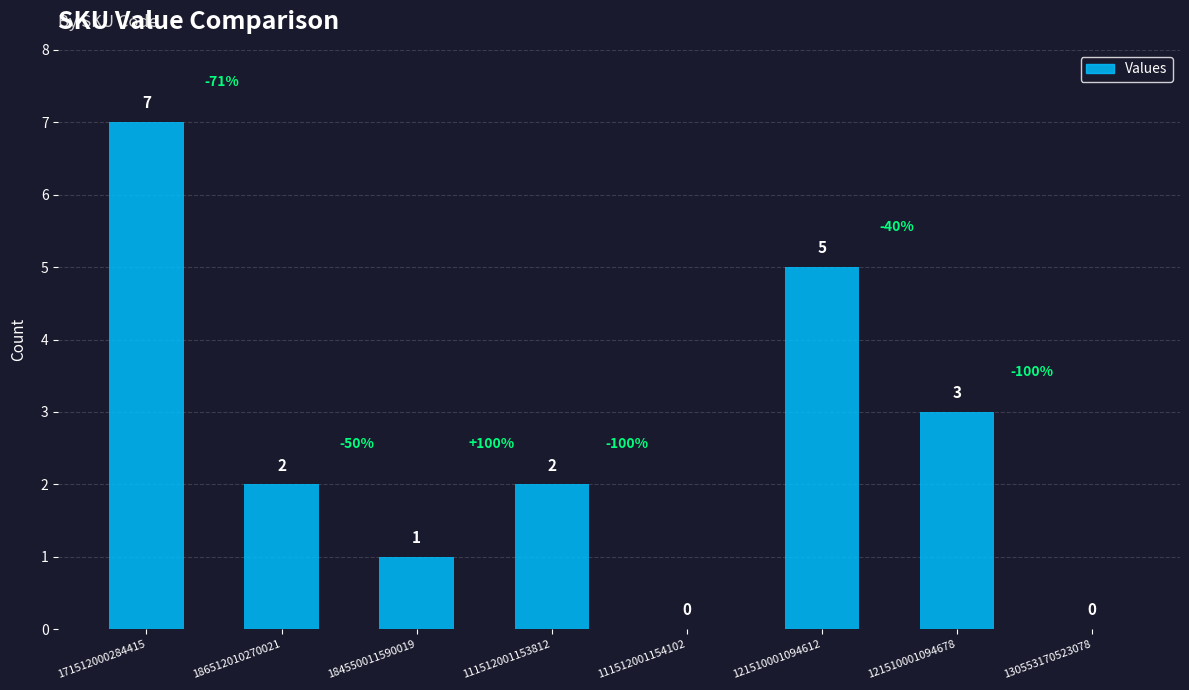

What is the change in value from 184550011590019 to 121510001094678?

+2